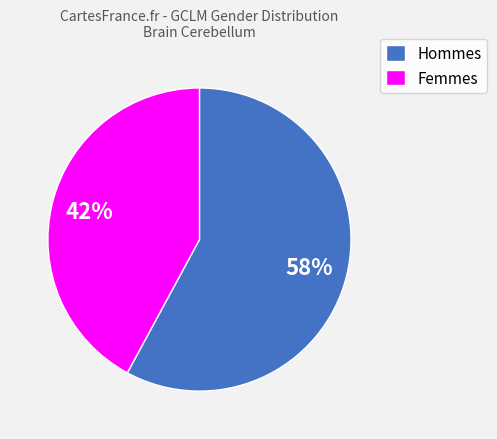

Do Hommes and Femmes together represent more than half of the pie?

Yes